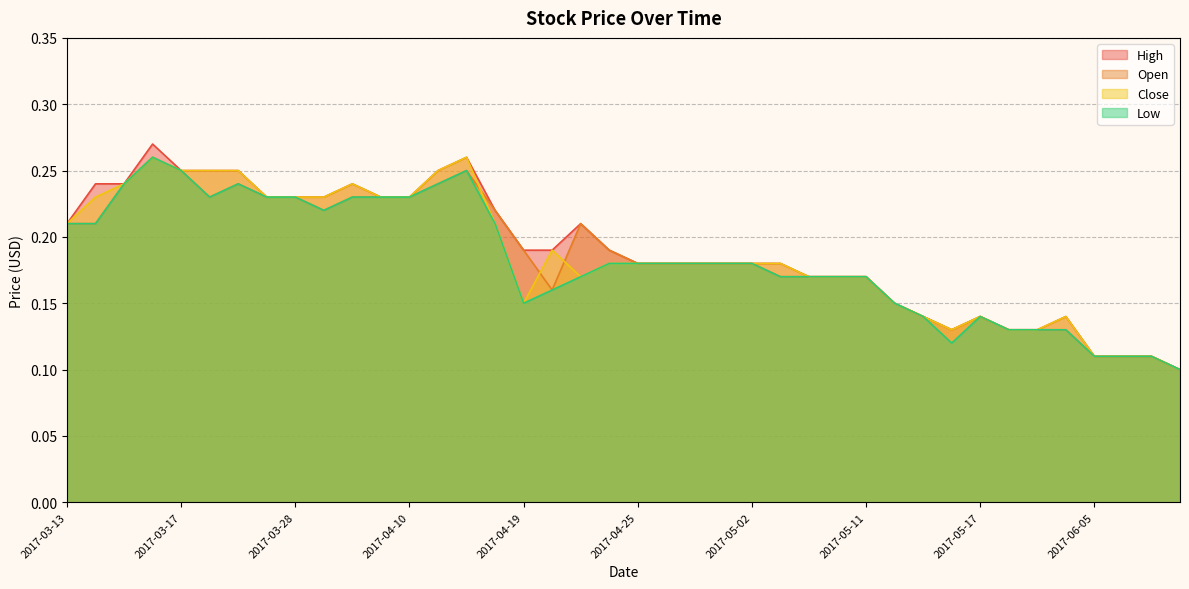

How many distinct data groups are displayed?

4